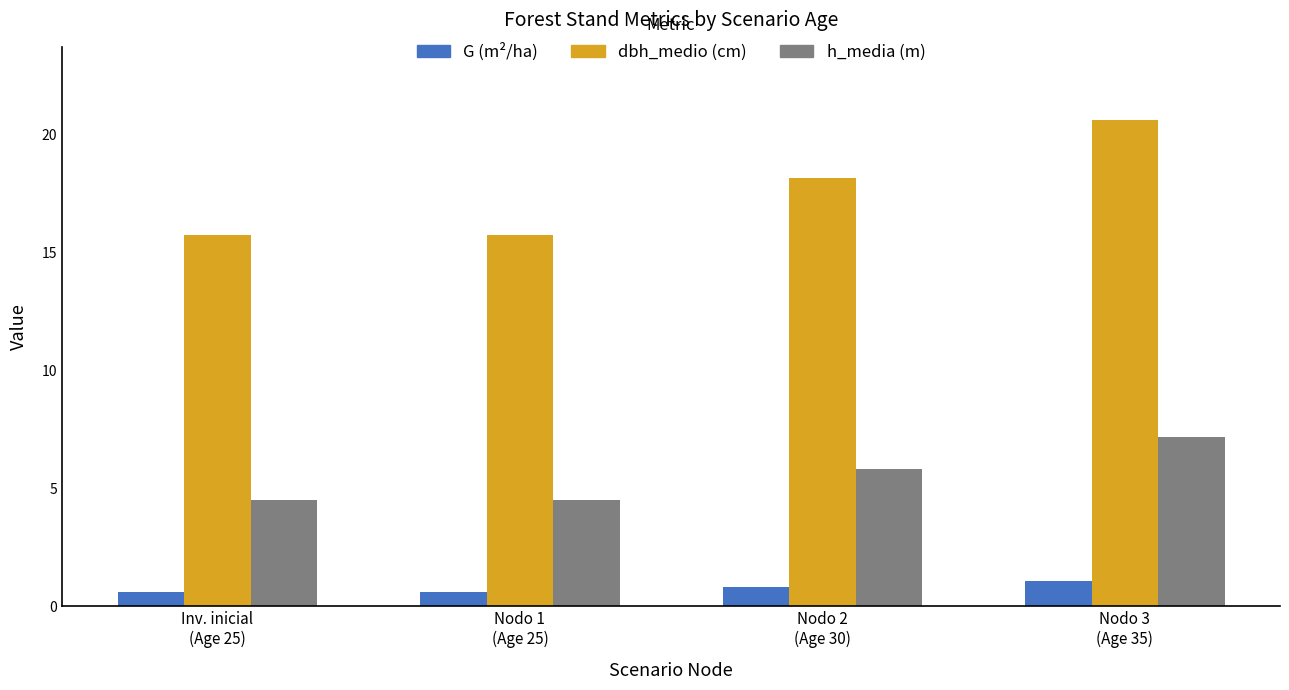

What is the greatest value displayed?

20.6